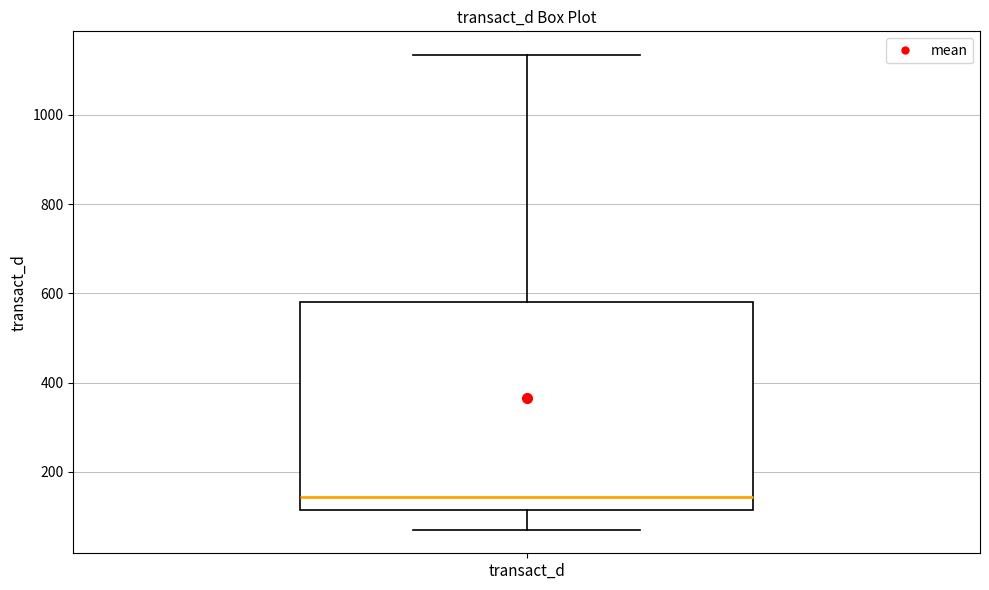

Where does the upper whisker of the box for transact_d end on the y-axis? The values are not printed on the chart, so give them approximately, as read against the axis.

1140